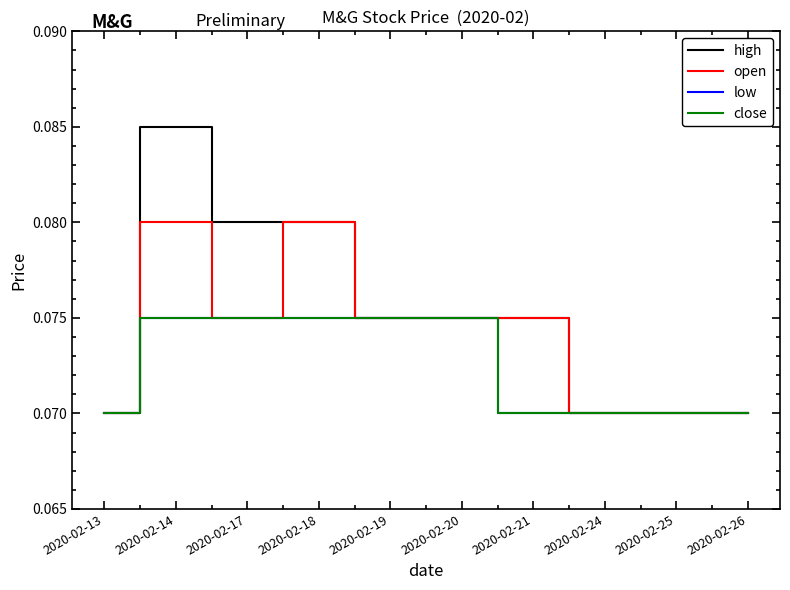

Which series has the widest spread of values?

high